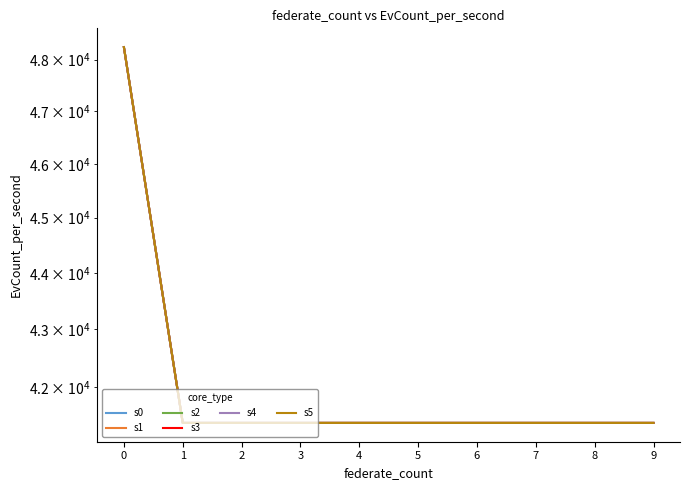

What is the value of the s3 point at the 3rd from the left?

41386